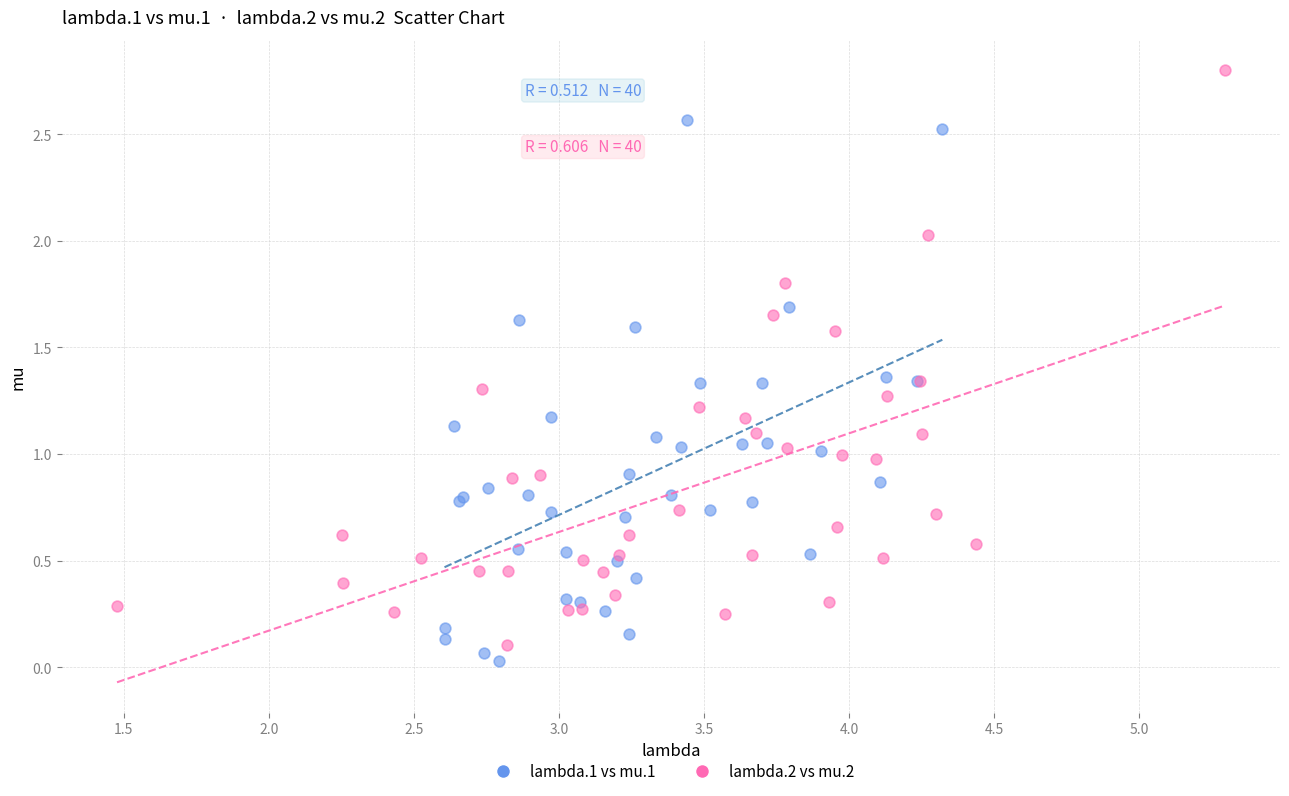

Which series reaches the maximum Y coordinate?

lambda.2 vs mu.2